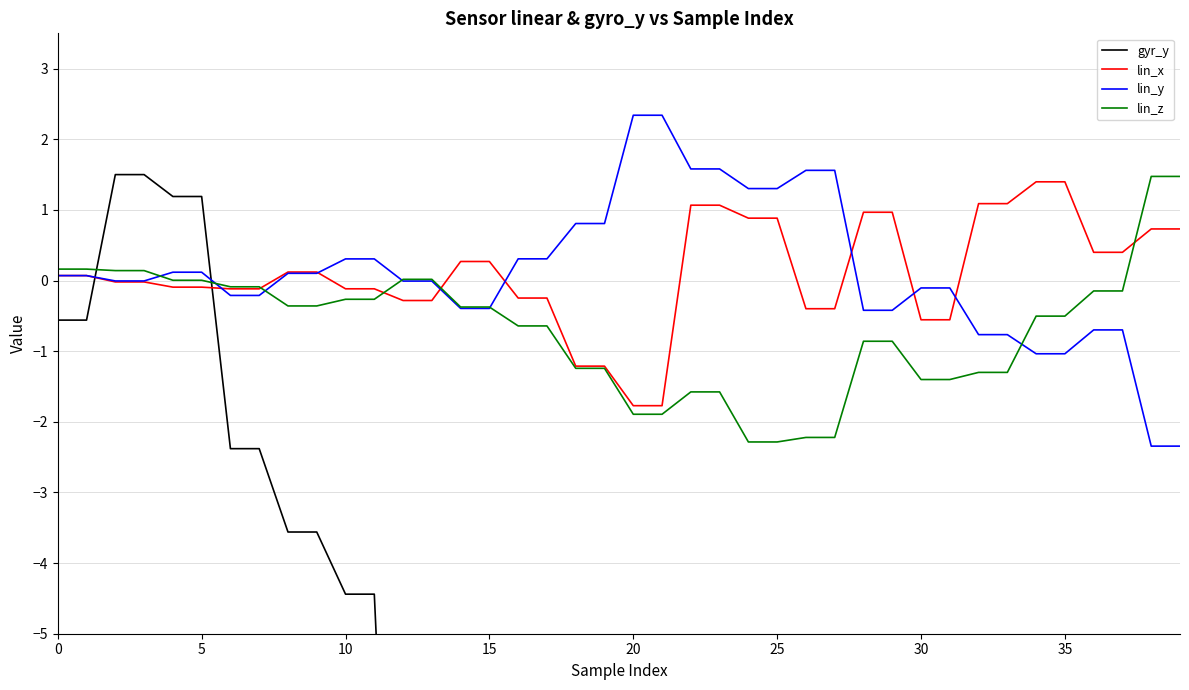

Is it true that lin_x equals 0.1 at 40?

False